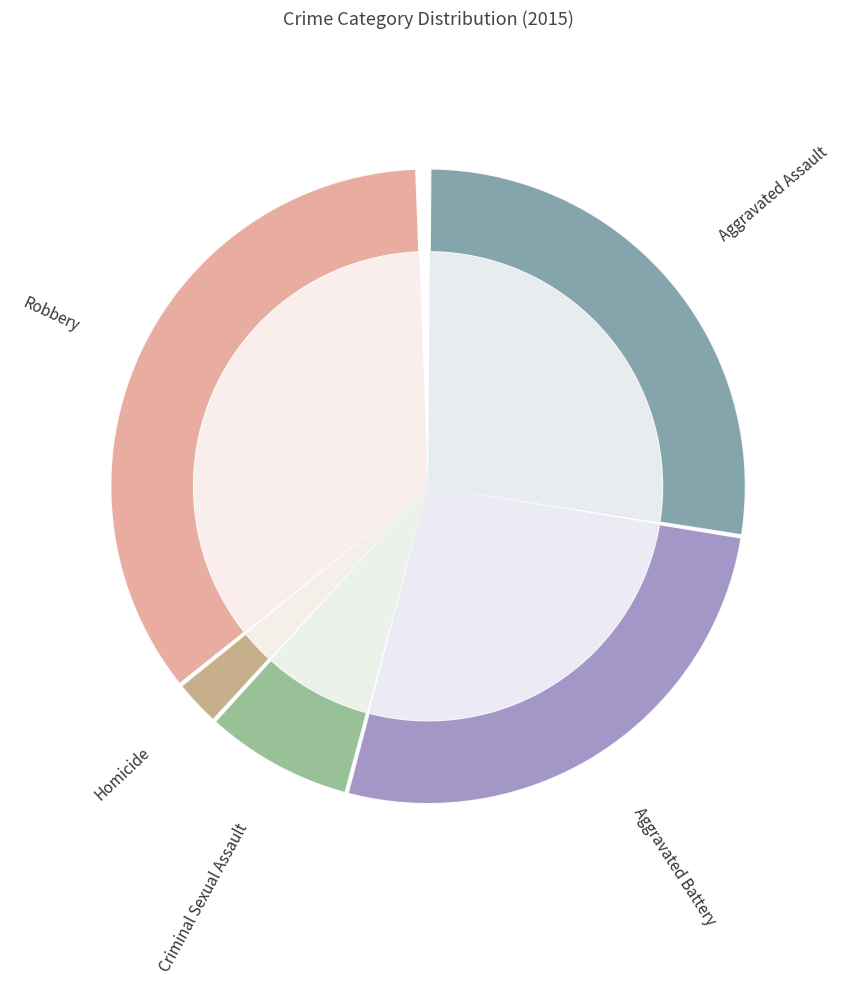

Which slice is the smallest?

Homicide